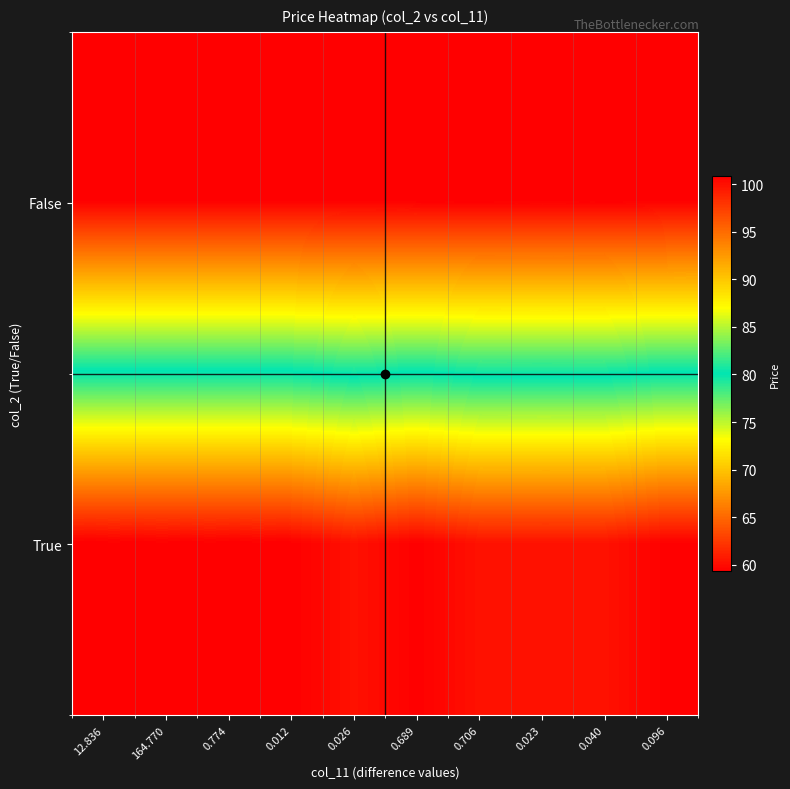

Which series changed the most between 12.836 and 0.026?

True